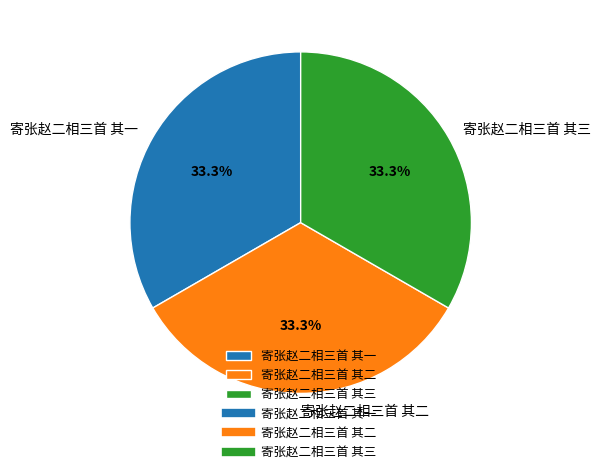

What is the ratio of the value at 寄张赵二相三首 其三 to the value at 寄张赵二相三首 其二?

1.0